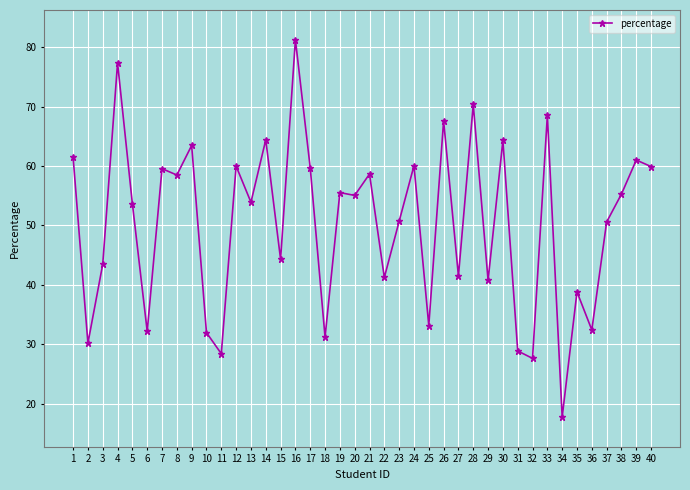

The chart shows a value of 9.5 at 18. True or false?

False